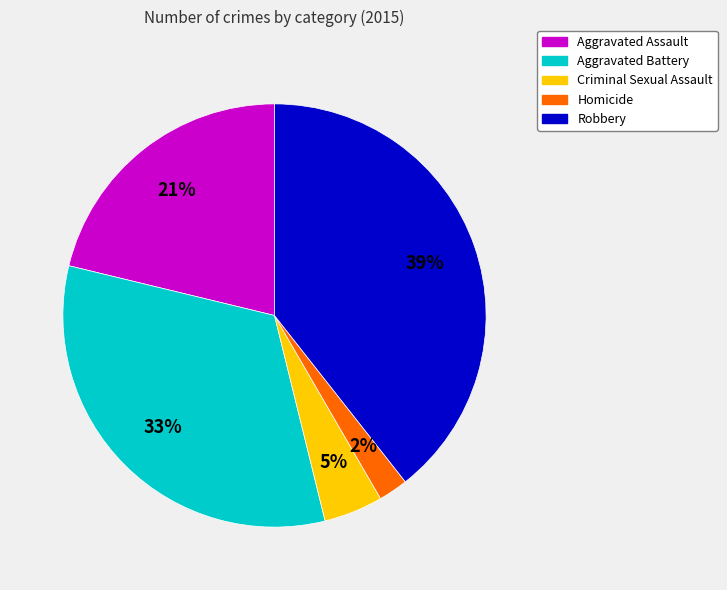

Between Homicide and Aggravated Assault, which is larger?

Aggravated Assault